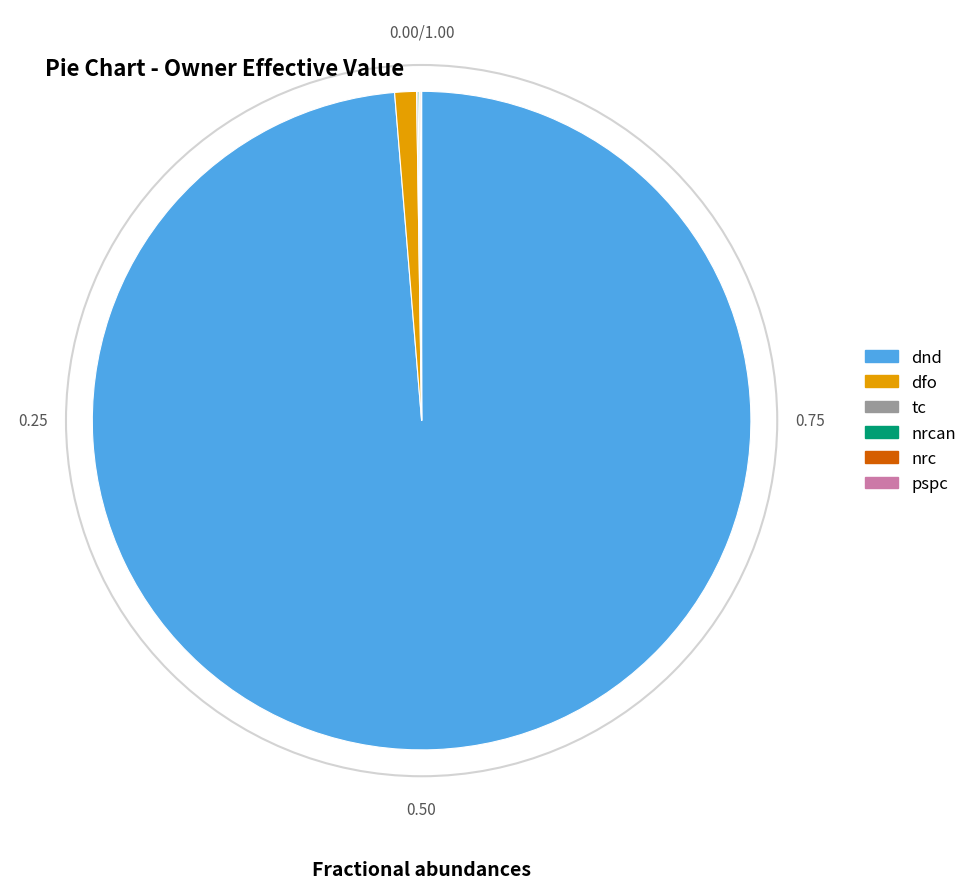

Is there any slice that represents more than half of the pie?

Yes